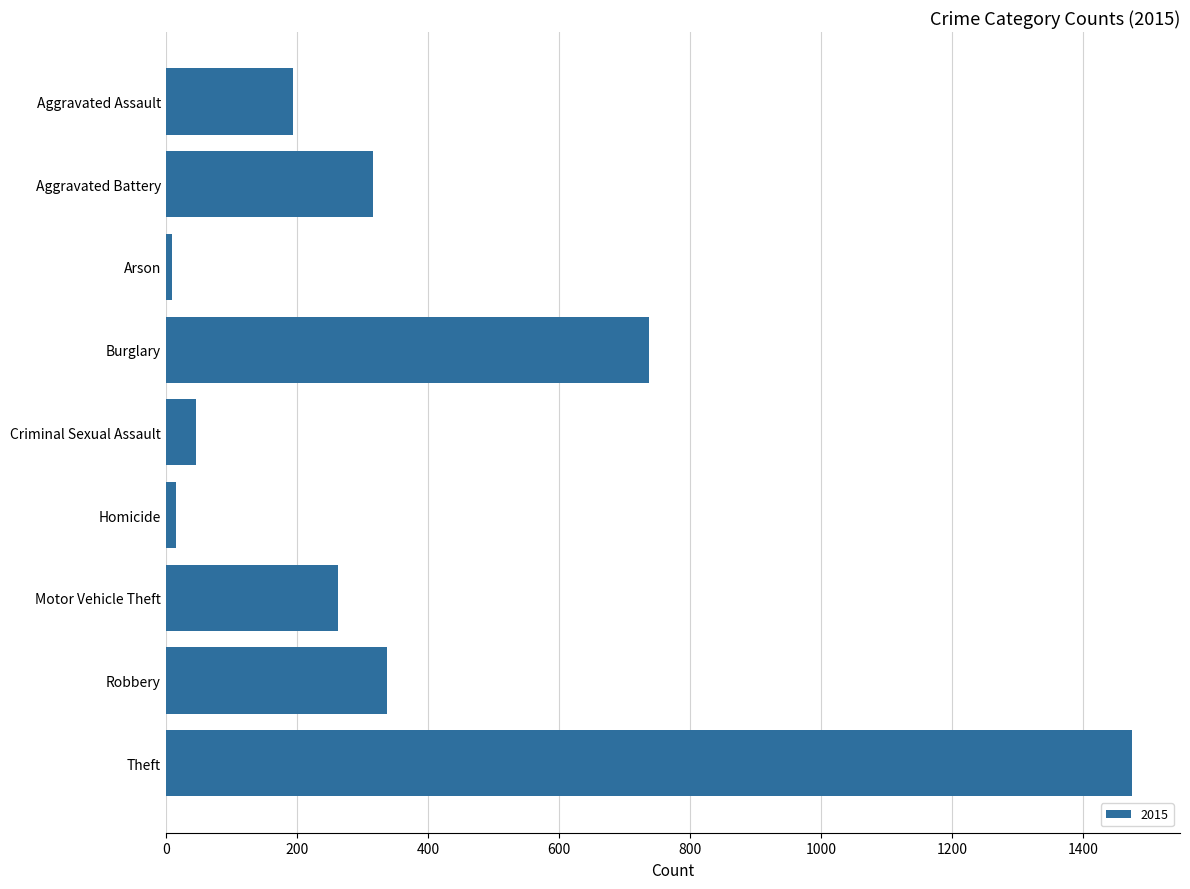

What is the maximum value shown in the chart?

1474